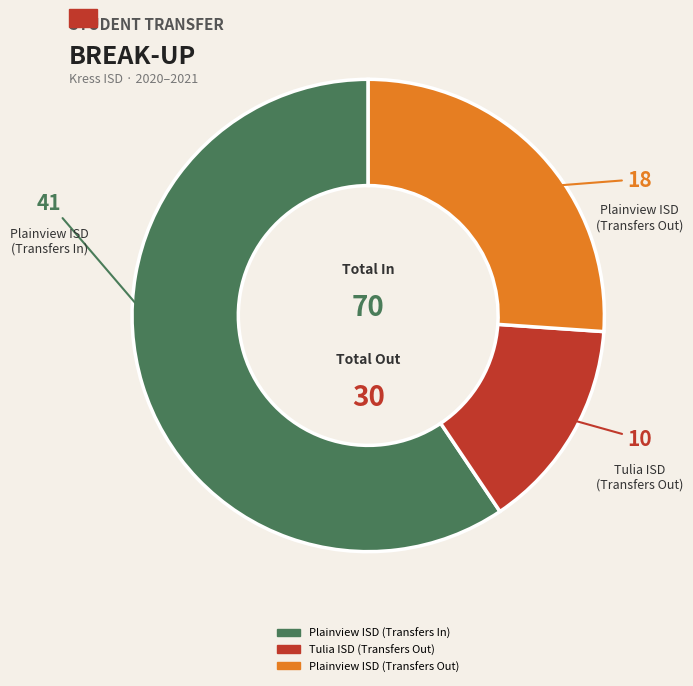

What is the ratio of the value at Plainview ISD (Transfers In) to the value at Plainview ISD (Transfers Out)?

2.3